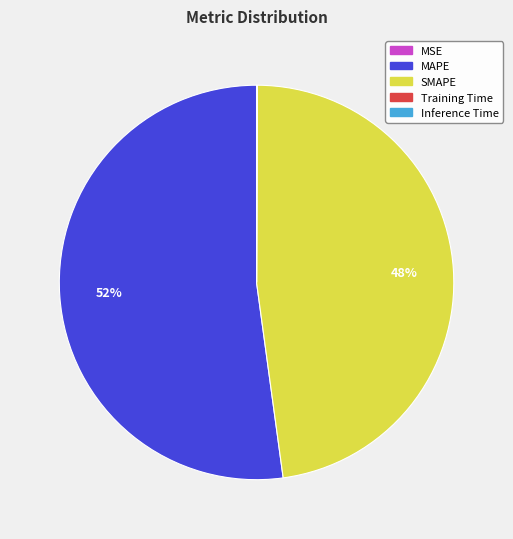

Is it true that MAPE is 58% of the pie?

False